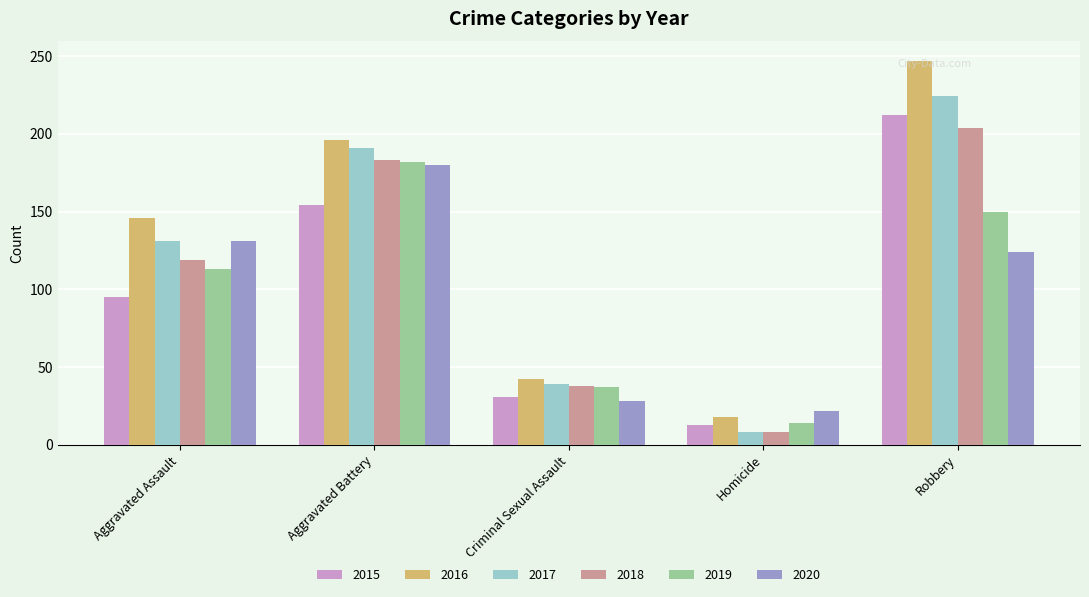

What is the smallest value displayed?

8